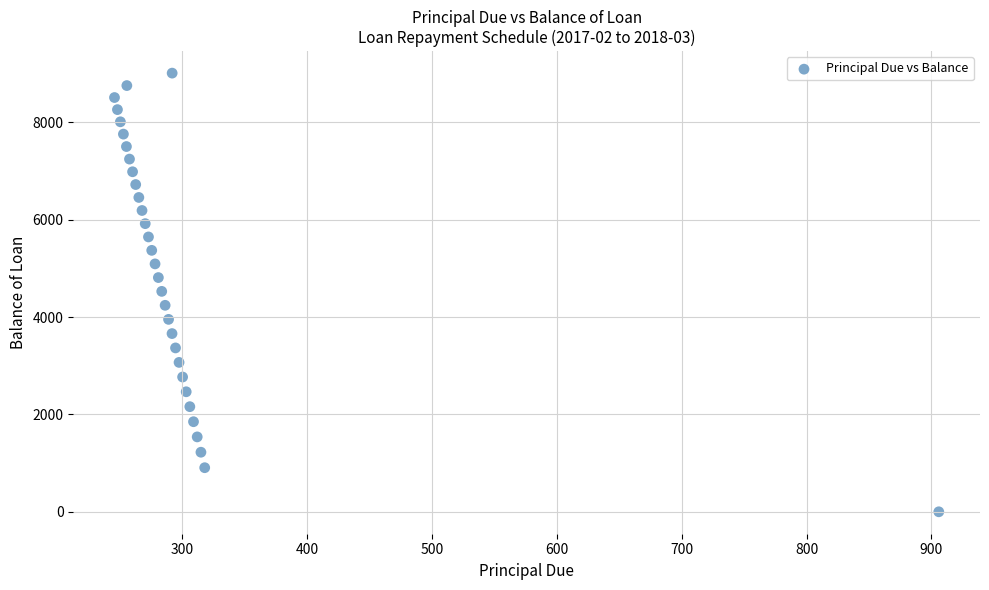

What is the range of X values (max minus min)?

660.0